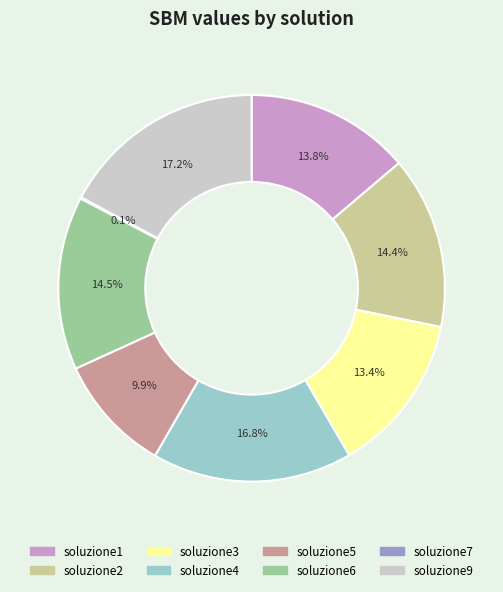

Does soluzione4 represent more than half of the total?

No